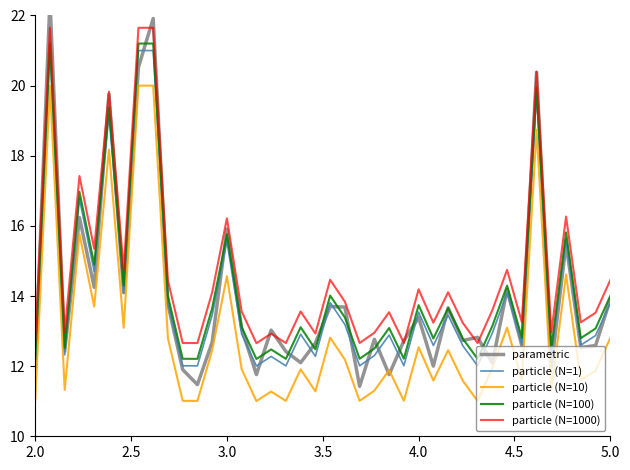

True or false: parametric has more than 2 points higher than both neighbors.

True